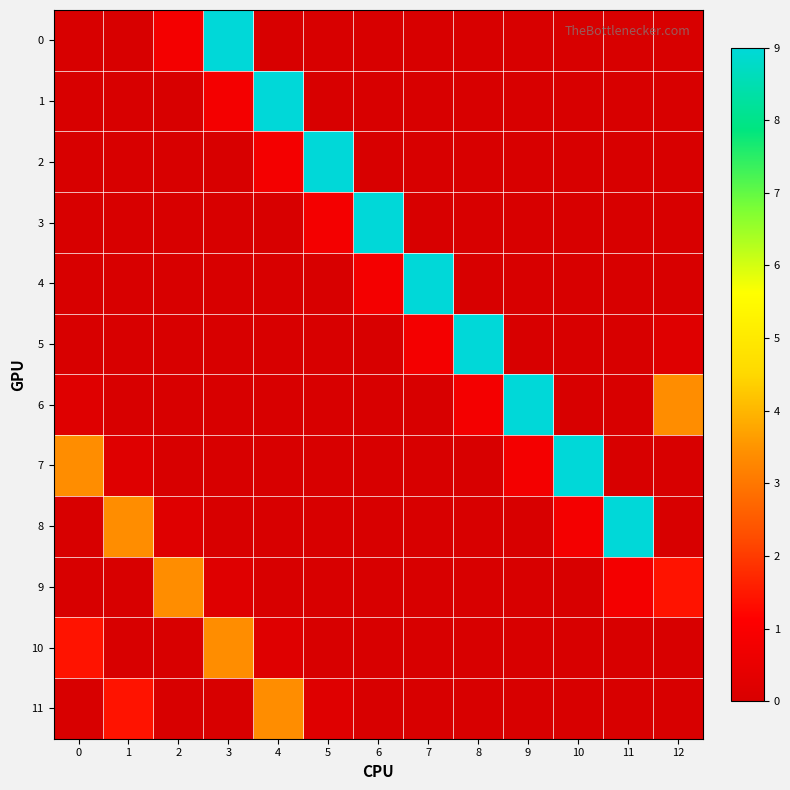

At 3, list the series in order from smallest to largest.

2, 3, 4, 6, 7, 8, 11, 5, 9, 1, 10, 0